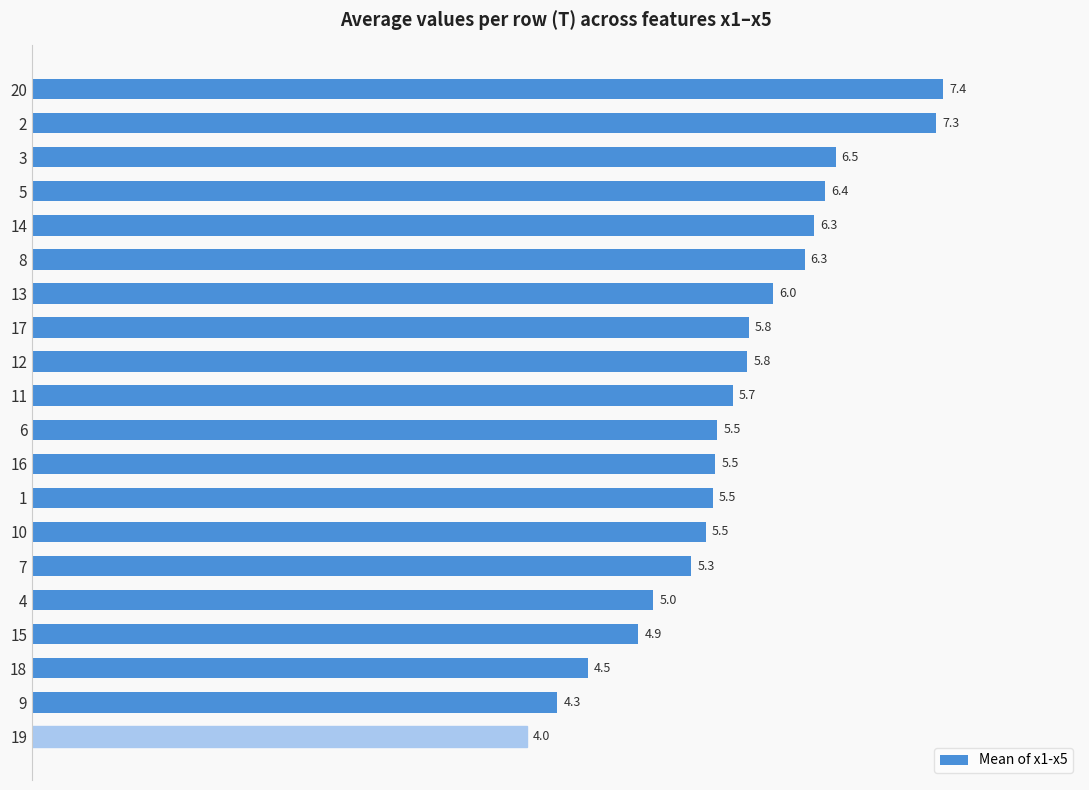

Does the chart contain any negative values?

No